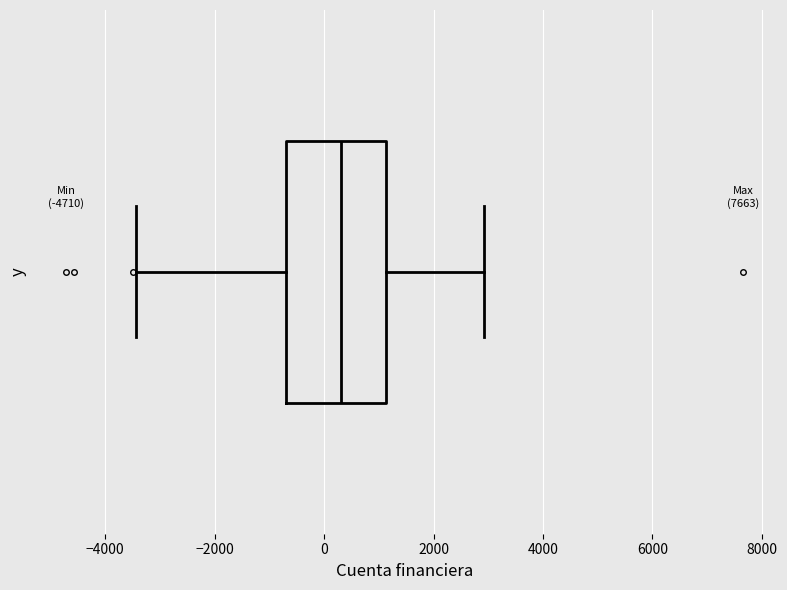

Transcribe this box plot: give where the median line is, the range the box spans, and where the two whiskers end, as read against the x-axis. The values are not printed on the chart, so give them approximately, as read against the axis.

median 400, box -600 to 1200, whiskers -3400 to 3000